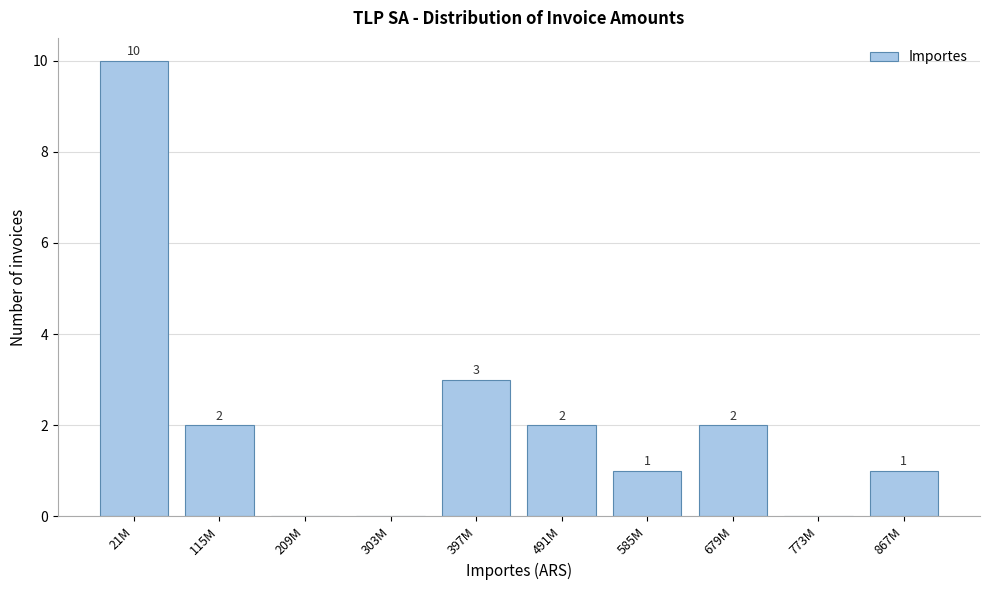

Reading right to left, extract all data points from this chart.

867M=1	773M=0	679M=2	585M=1	491M=2	397M=3	303M=0	209M=0	115M=2	21M=10